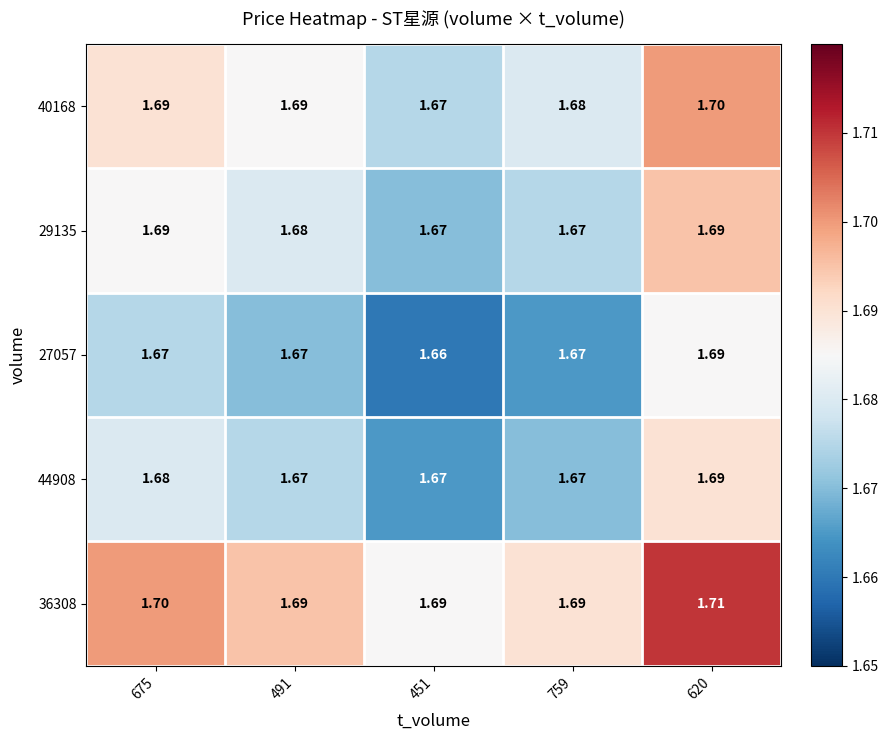

Is the value of 40168 at 451 greater than the value of 36308 at 620?

No